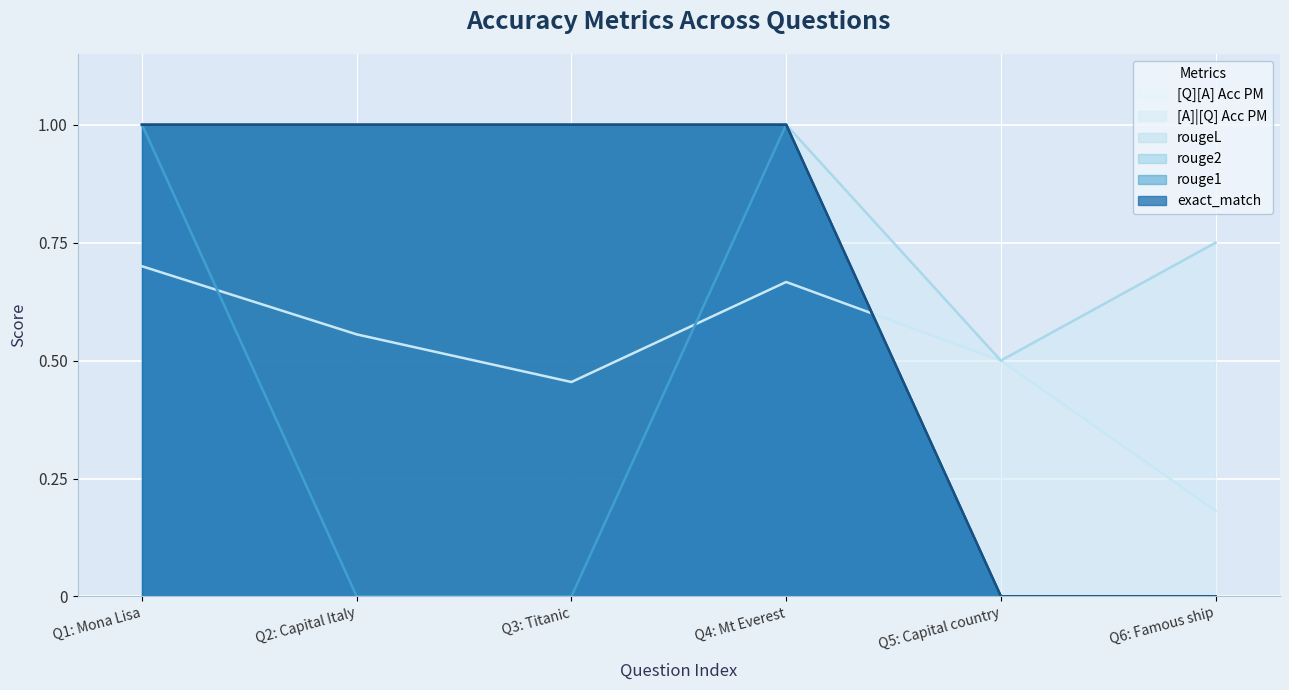

Reading left to right, extract all data points from this chart.

exact_match: Q1: Mona Lisa=1.0	Q2: Capital Italy=1.0	Q3: Titanic=1.0	Q4: Mt Everest=1.0	Q5: Capital country=0.0	Q6: Famous ship=0.0
rouge1: Q1: Mona Lisa=1.0	Q2: Capital Italy=1.0	Q3: Titanic=1.0	Q4: Mt Everest=1.0	Q5: Capital country=0.0	Q6: Famous ship=0.0
rouge2: Q1: Mona Lisa=1.0	Q2: Capital Italy=0.0	Q3: Titanic=0.0	Q4: Mt Everest=1.0	Q5: Capital country=0.0	Q6: Famous ship=0.0
rougeL: Q1: Mona Lisa=1.0	Q2: Capital Italy=1.0	Q3: Titanic=1.0	Q4: Mt Everest=1.0	Q5: Capital country=0.0	Q6: Famous ship=0.0
[A]|[Q] Acc PM: Q1: Mona Lisa=1.0	Q2: Capital Italy=1.0	Q3: Titanic=1.0	Q4: Mt Everest=1.0	Q5: Capital country=0.5	Q6: Famous ship=0.8
[Q][A] Acc PM: Q1: Mona Lisa=0.7	Q2: Capital Italy=0.6	Q3: Titanic=0.5	Q4: Mt Everest=0.7	Q5: Capital country=0.5	Q6: Famous ship=0.2